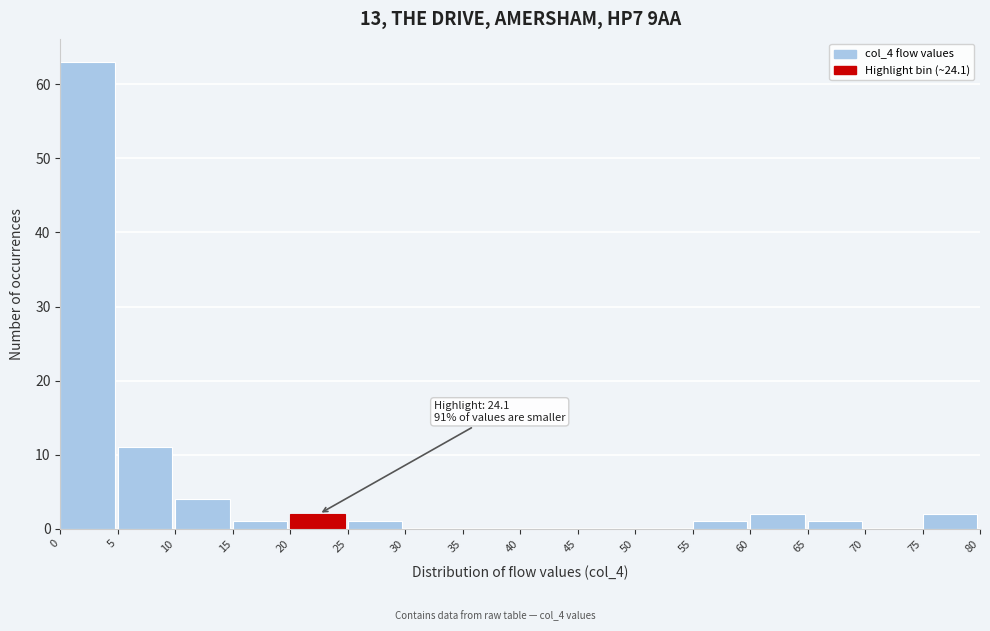

Which range on the x-axis has the tallest bar?

0 to 5